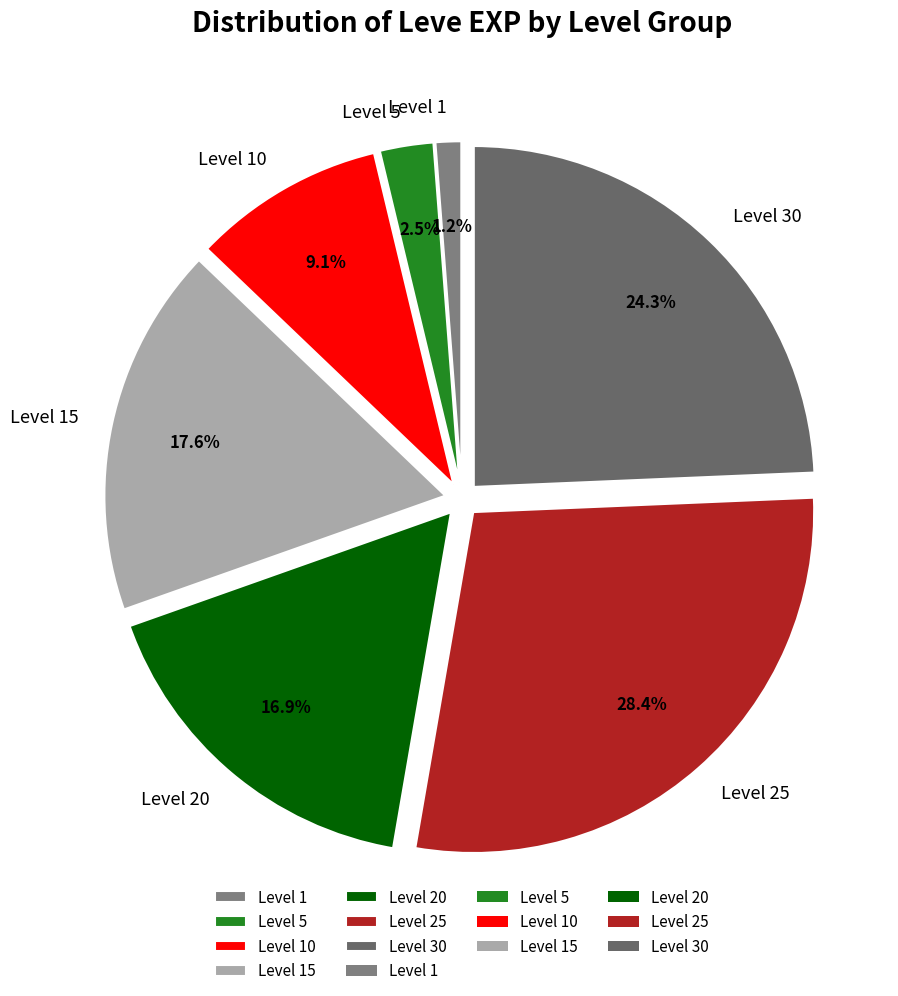

Which category has the biggest portion of the pie?

Level 25